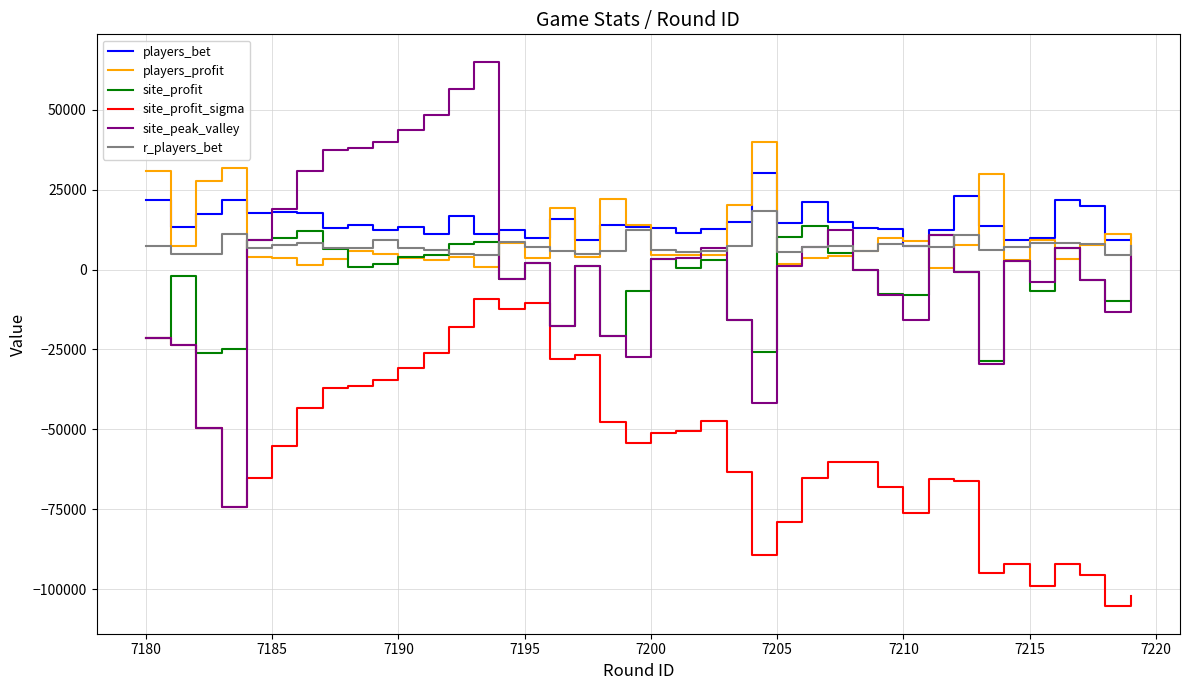

What is the highest value of the players_bet series?

30040